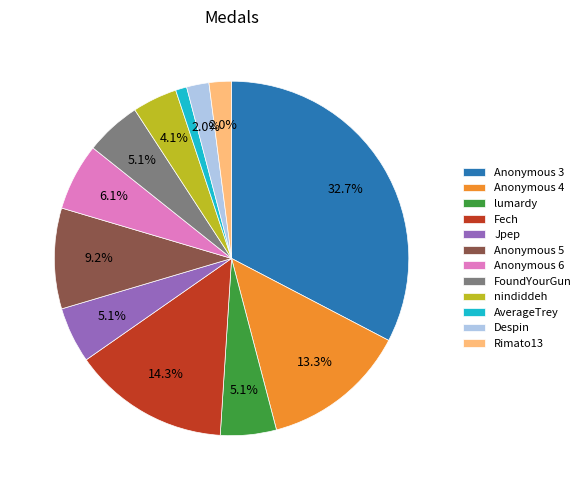

To the nearest percent, what is the difference between the Jpep and Fech slice percentages?

9%